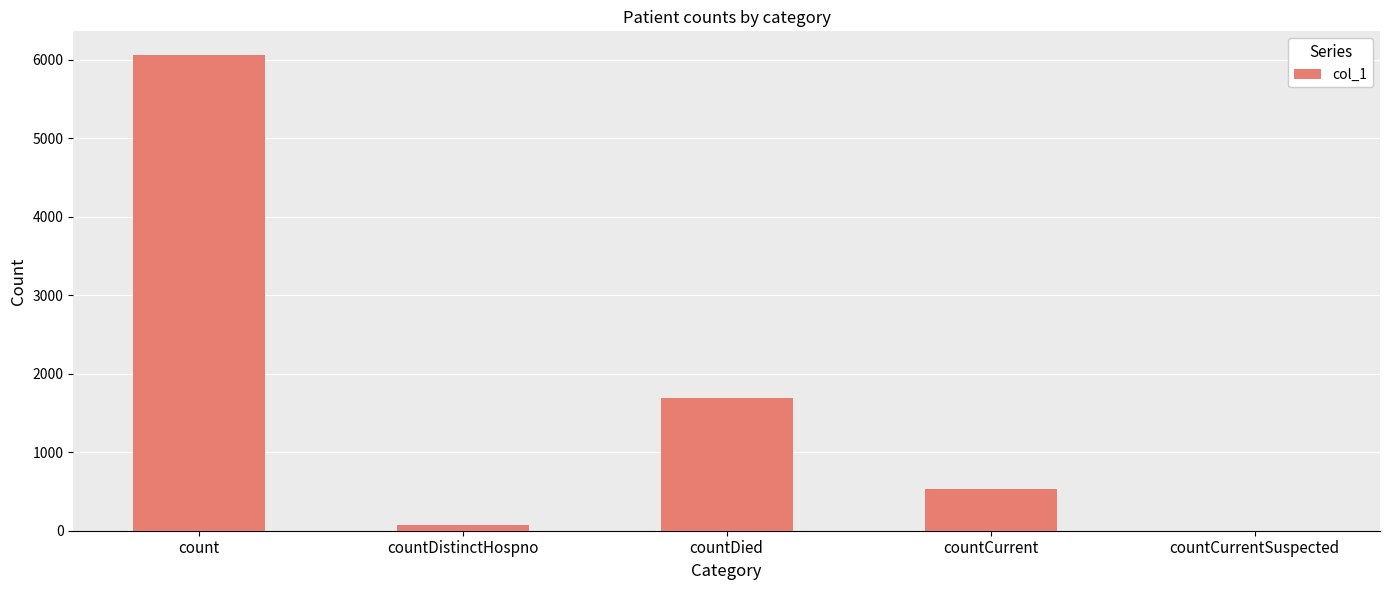

Reading left to right, transcribe all the data shown in this chart.

count=6060	countDistinctHospno=77	countDied=1689	countCurrent=534	countCurrentSuspected=0